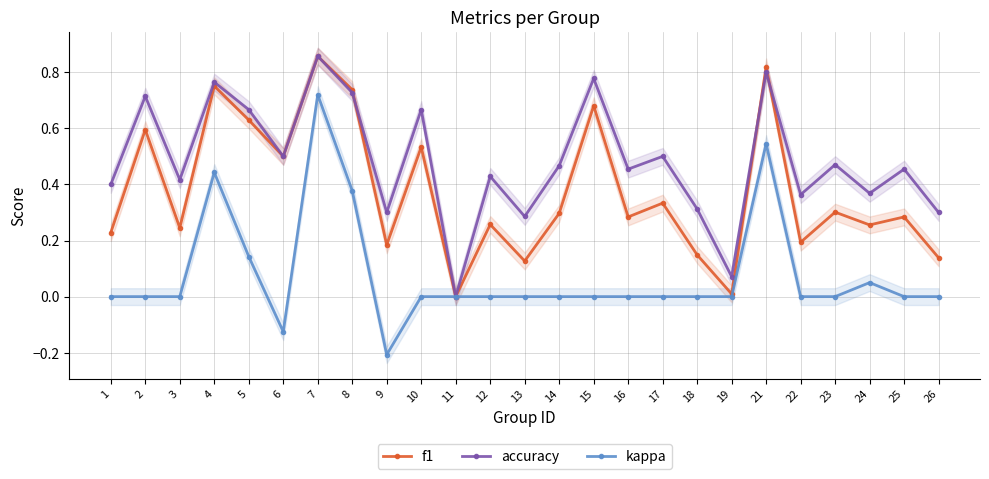

Reading left to right, what are all the values shown in this chart?

f1: 1=0.2	2=0.6	3=0.2	4=0.8	5=0.6	6=0.5	7=0.9	8=0.7	9=0.2	10=0.5	11=0.0	12=0.3	13=0.1	14=0.3	15=0.7	16=0.3	17=0.3	18=0.1	19=0.0	21=0.8	22=0.2	23=0.3	24=0.3	25=0.3	26=0.1
accuracy: 1=0.4	2=0.7	3=0.4	4=0.8	5=0.7	6=0.5	7=0.9	8=0.7	9=0.3	10=0.7	11=0.0	12=0.4	13=0.3	14=0.5	15=0.8	16=0.5	17=0.5	18=0.3	19=0.1	21=0.8	22=0.4	23=0.5	24=0.4	25=0.5	26=0.3
kappa: 1=0.0	2=0.0	3=0.0	4=0.4	5=0.1	6=-0.1	7=0.7	8=0.4	9=-0.2	10=0.0	11=0.0	12=0.0	13=0.0	14=0.0	15=0.0	16=0.0	17=0.0	18=0.0	19=0.0	21=0.5	22=0.0	23=0.0	24=0.1	25=0.0	26=0.0